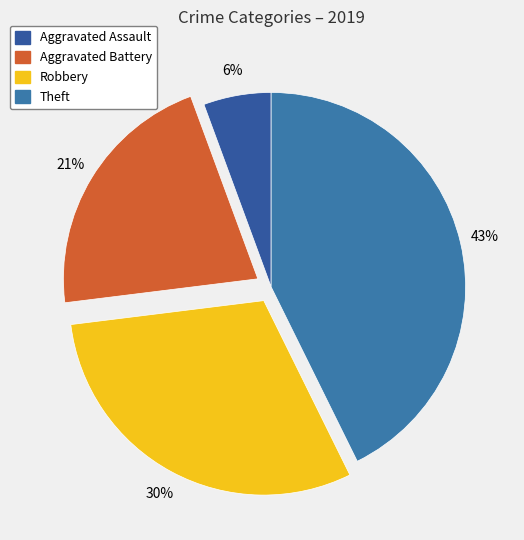

Is Aggravated Assault the majority of the pie?

No